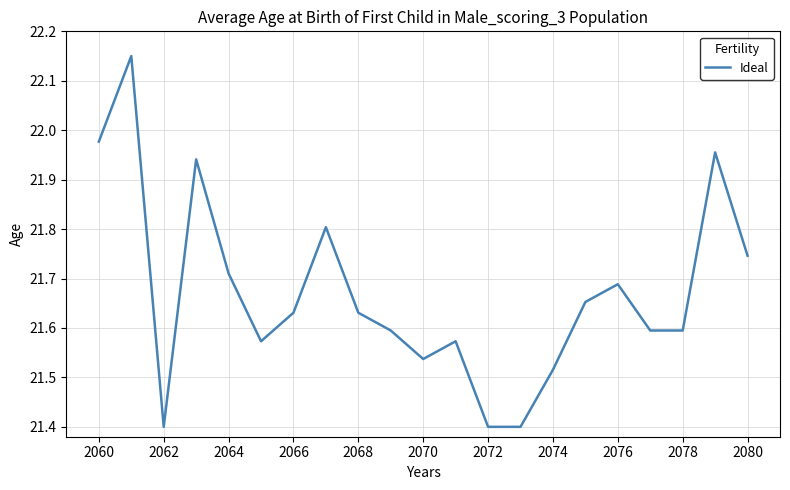

Does the chart have visible grid lines?

Yes